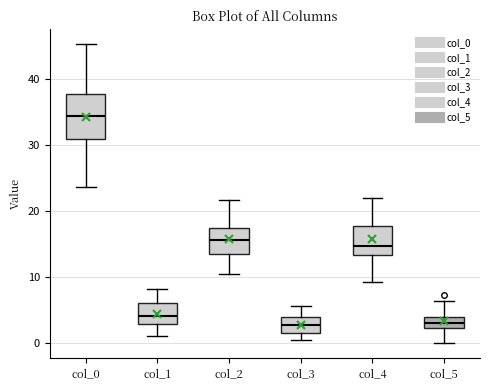

Which box's median line is the highest?

col_0